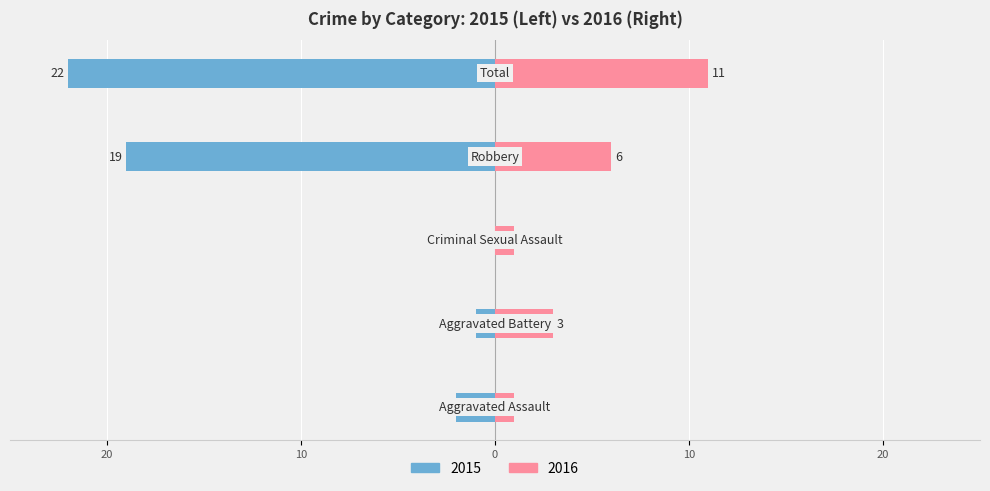

How many categories are shown in the chart?

5